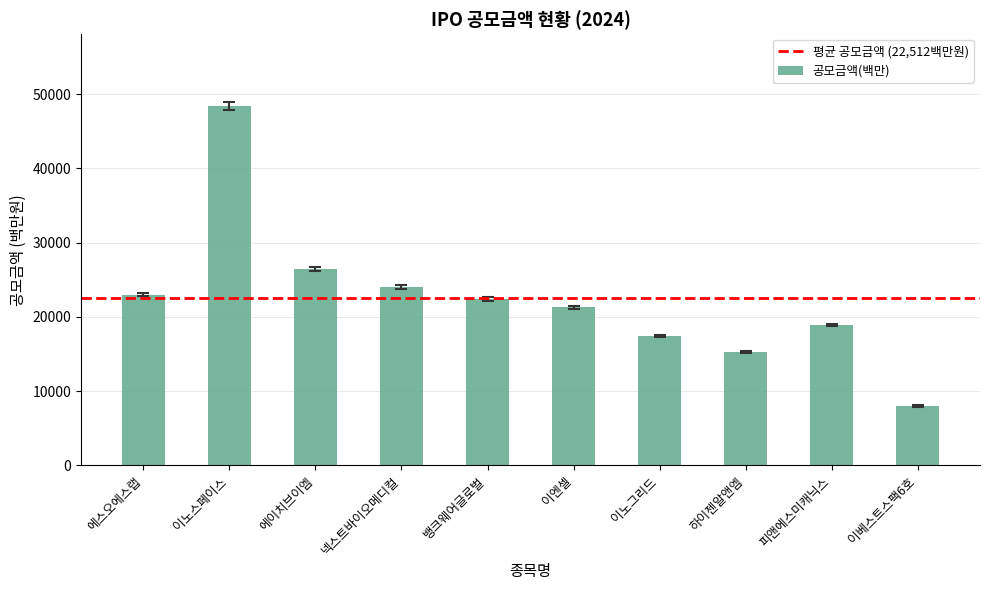

How many bars are there in total?

10